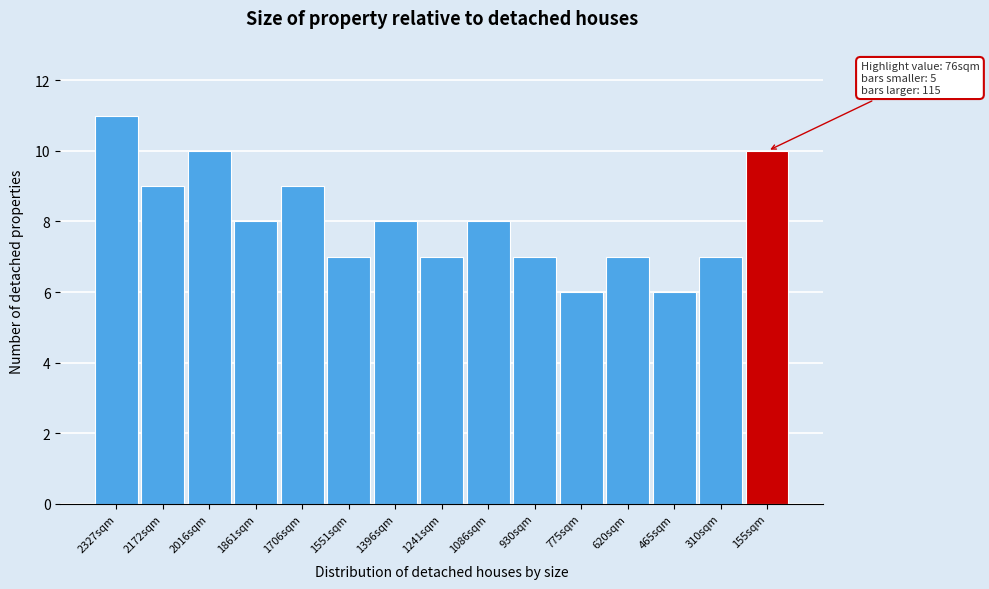

Reading left to right, extract all data points from this chart.

2327sqm=11	2172sqm=9	2016sqm=10	1861sqm=8	1706sqm=9	1551sqm=7	1396sqm=8	1241sqm=7	1086sqm=8	930sqm=7	775sqm=6	620sqm=7	465sqm=6	310sqm=7	155sqm=10